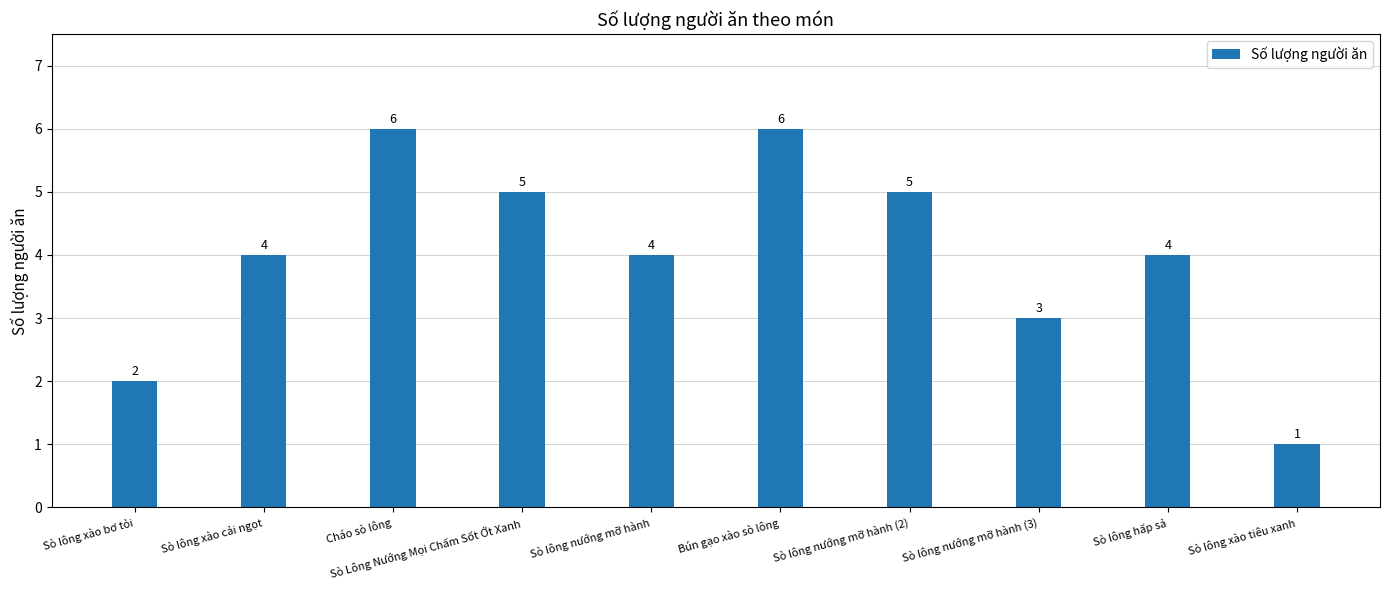

Approximately how many times larger is the value at Sò Lông Nướng Mọi Chấm Sốt Ớt Xanh compared to Bún gạo xào sò lông?

0.8